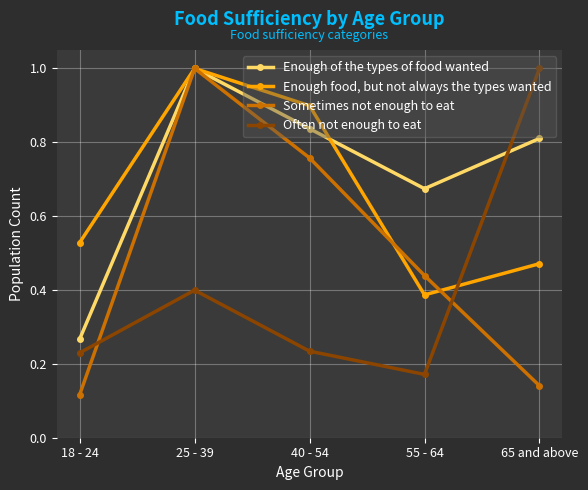

At which label does Sometimes not enough to eat reach its minimum?

18 - 24